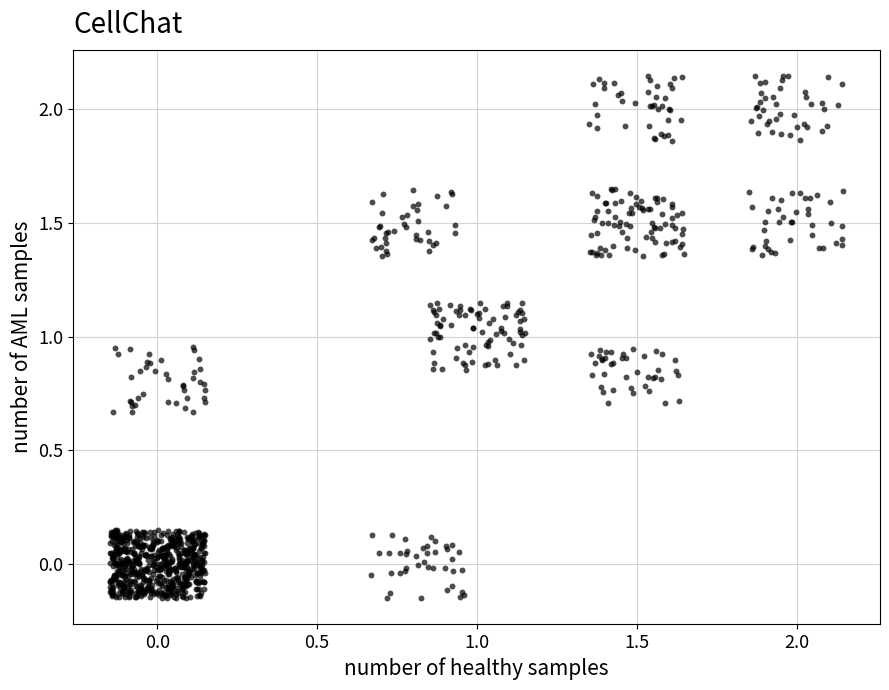

What is the range of X values (max minus min)?

2.3